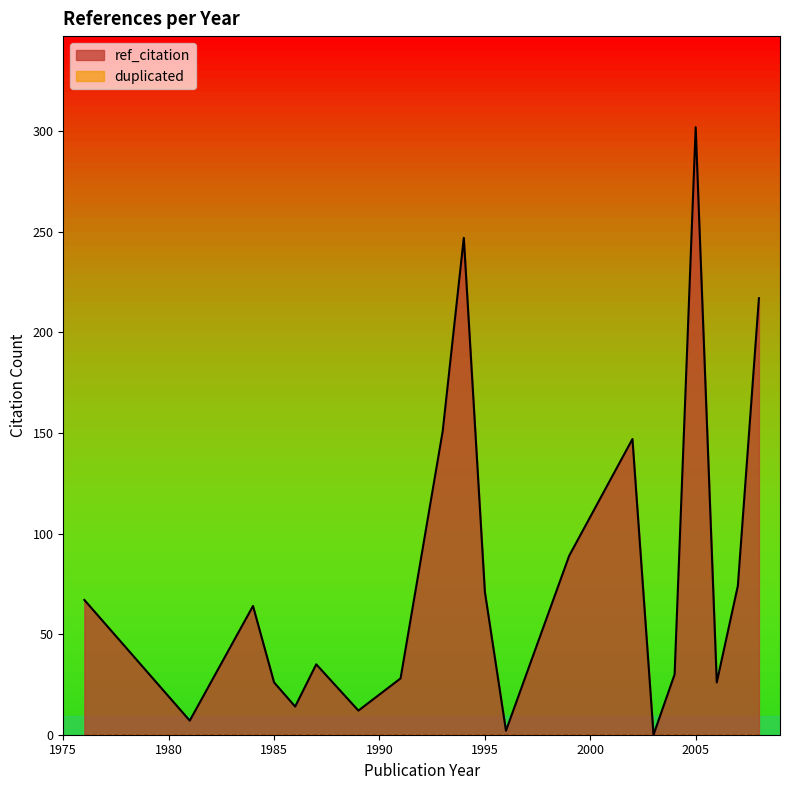

Which has a higher value, 2007 or 2003?

2007